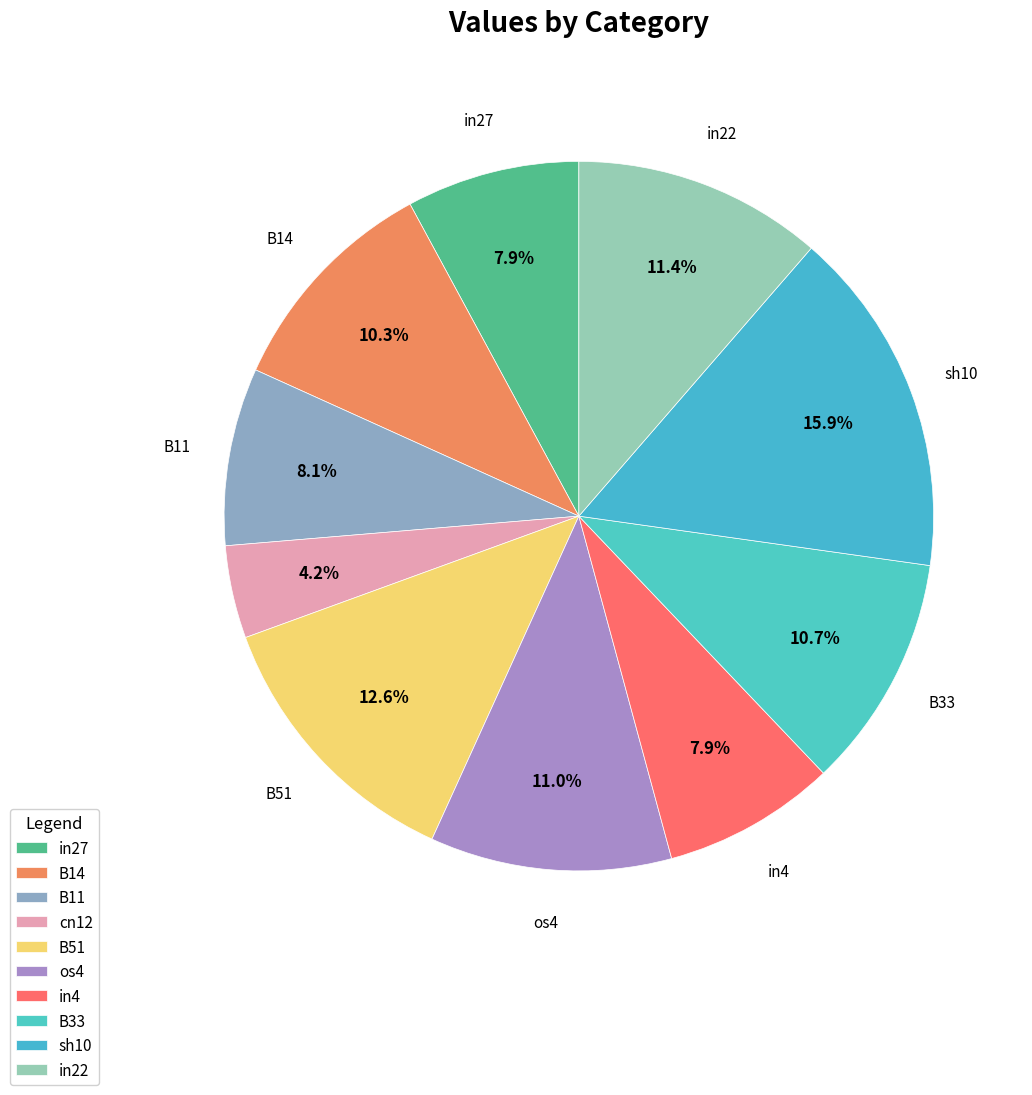

Which slice is the smallest?

cn12